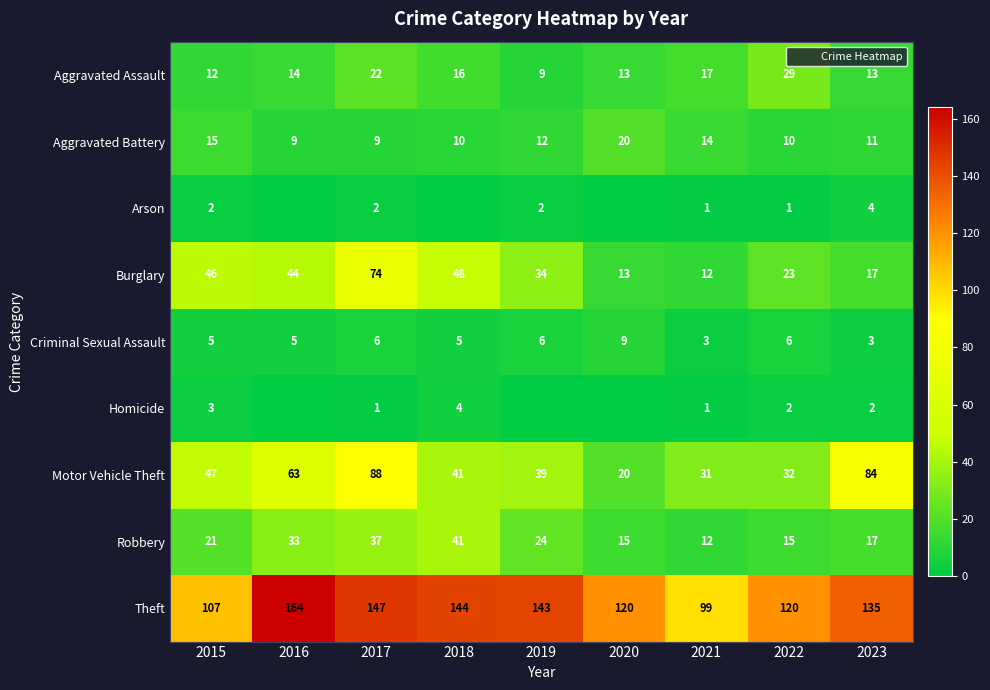

Between 2019 and 2021, which is larger?

2021